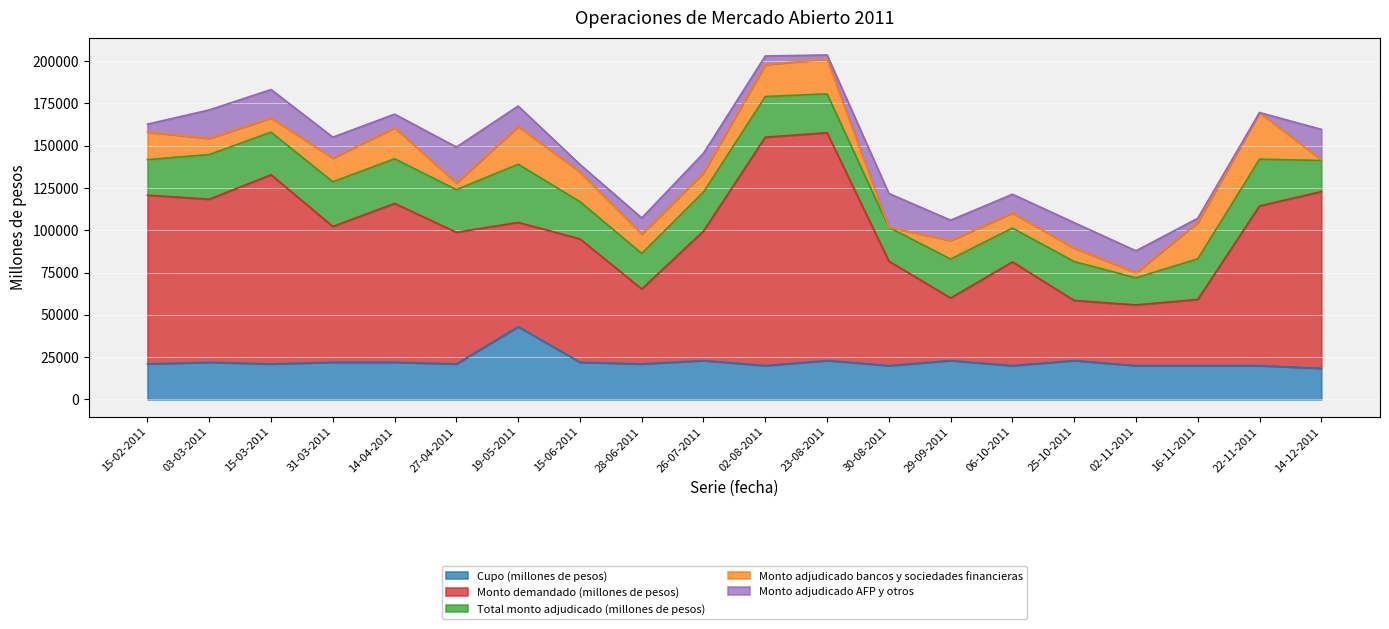

Rank the series at 02-08-2011 from highest to lowest value.

Monto demandado (millones de pesos), Total monto adjudicado (millones de pesos), Cupo (millones de pesos), Monto adjudicado bancos y sociedades financieras, Monto adjudicado AFP y otros